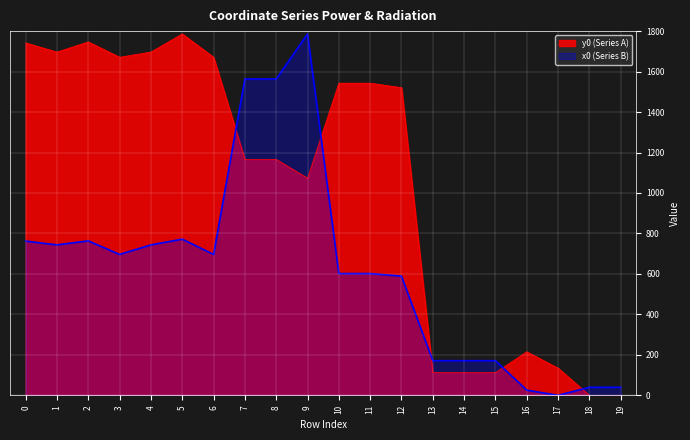

What value does the x0 series have at 18?

39.9